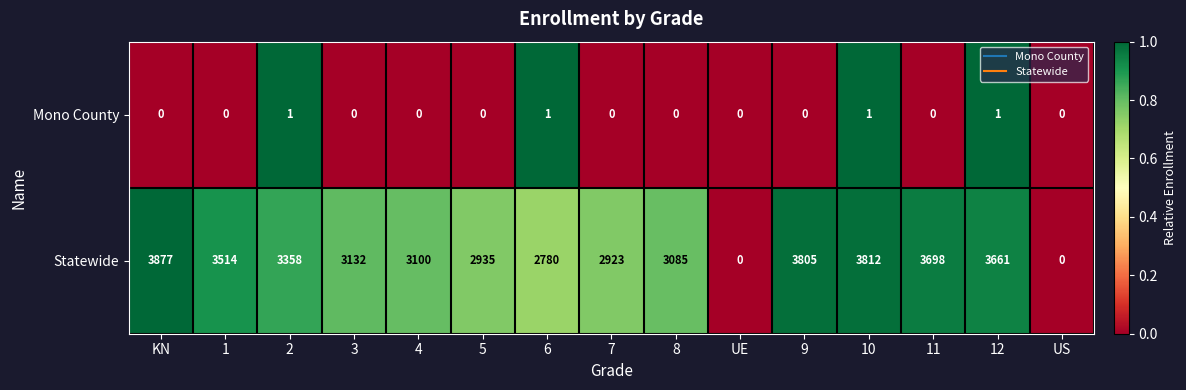

What is the average value of the Statewide series?

2912